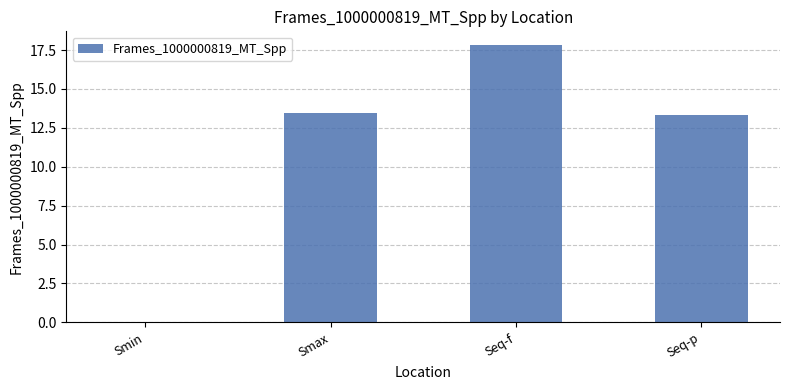

Where does the data first go above 13?

Smax